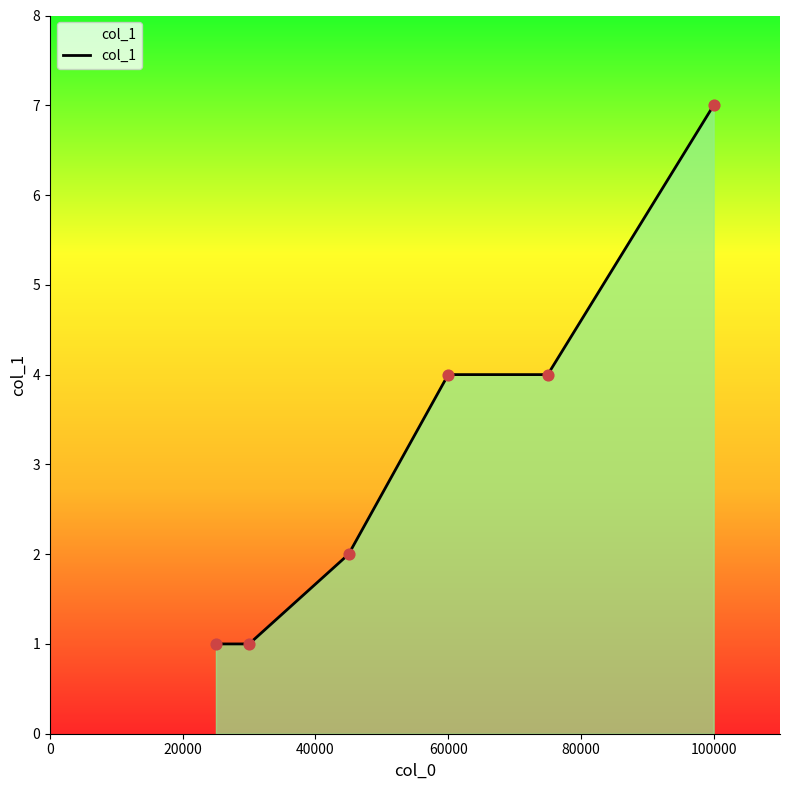

What is the difference between the maximum and minimum values?

6